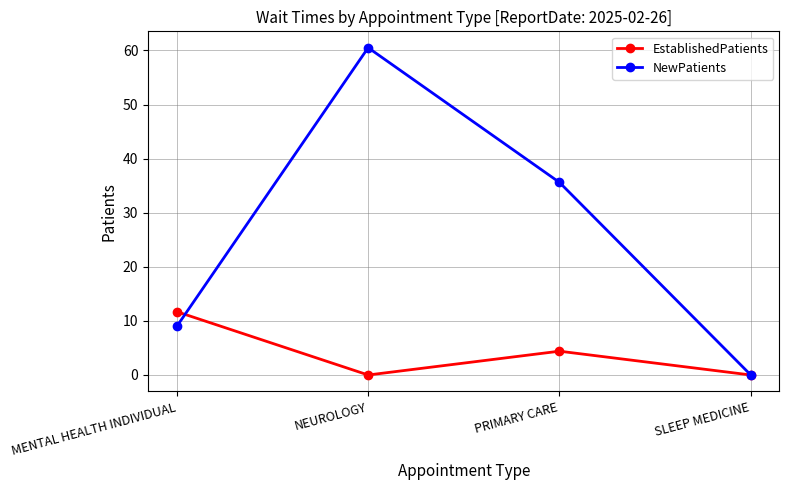

Between which two adjacent categories do NewPatients and EstablishedPatients first intersect?

MENTAL HEALTH INDIVIDUAL and NEUROLOGY